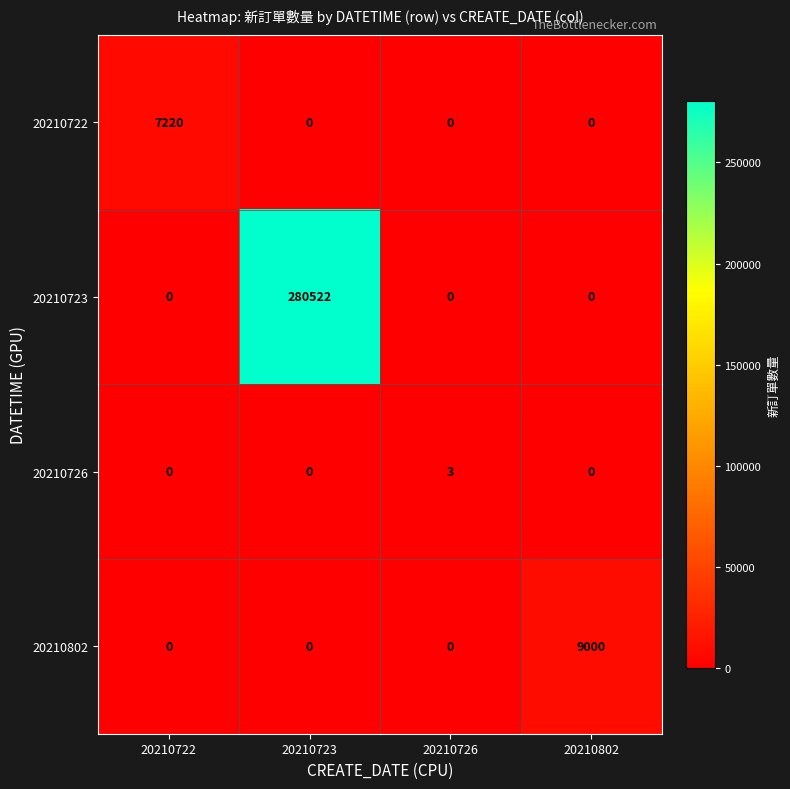

What is the difference between the 20210723 values at 20210726 and 20210723?

280522